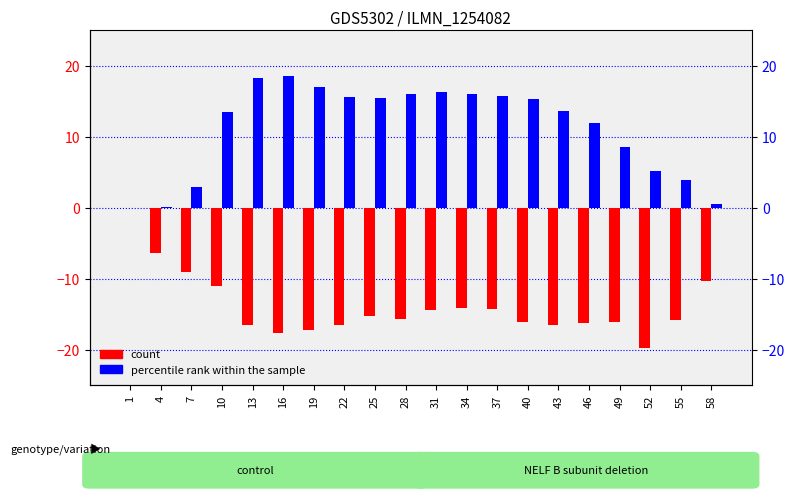

How many data points in col_3 (percentile rank within the sample) are above 15?

10